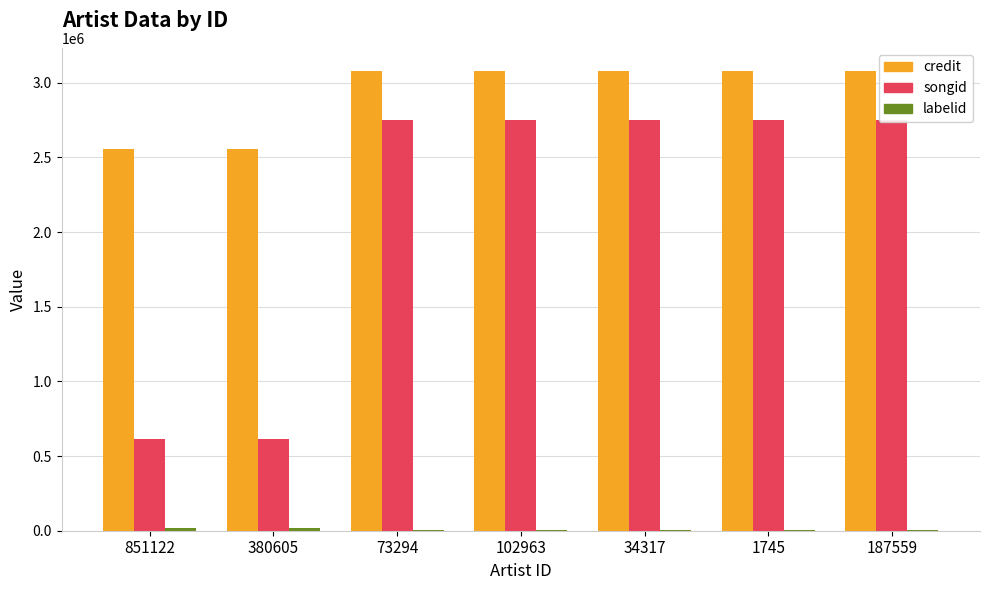

What are all the series names shown in the legend?

credit, songid, labelid